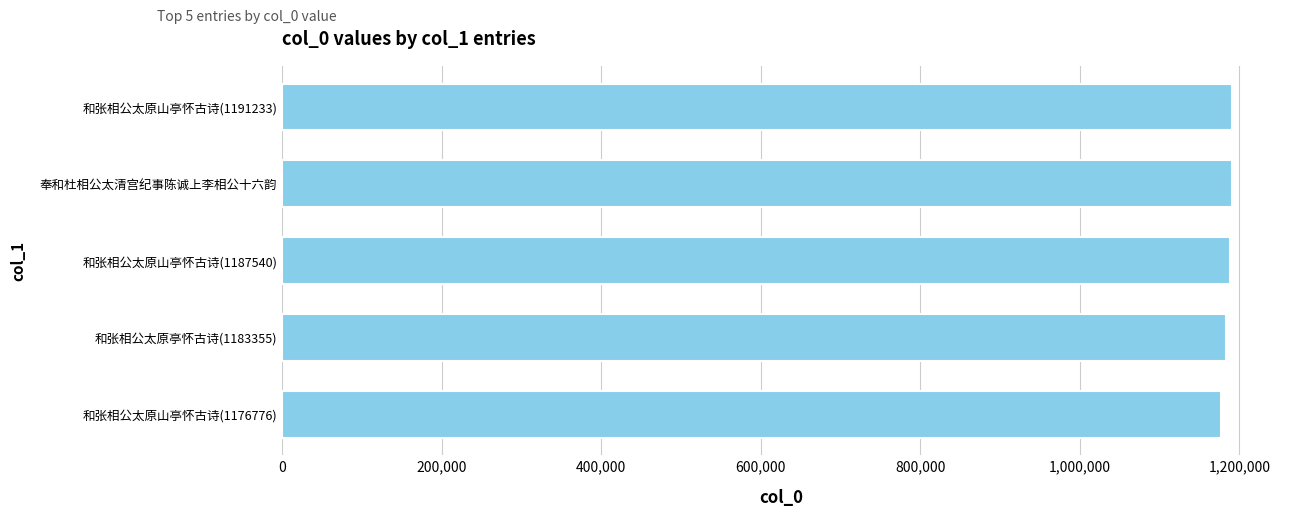

What is the maximum value shown in the chart?

1191233